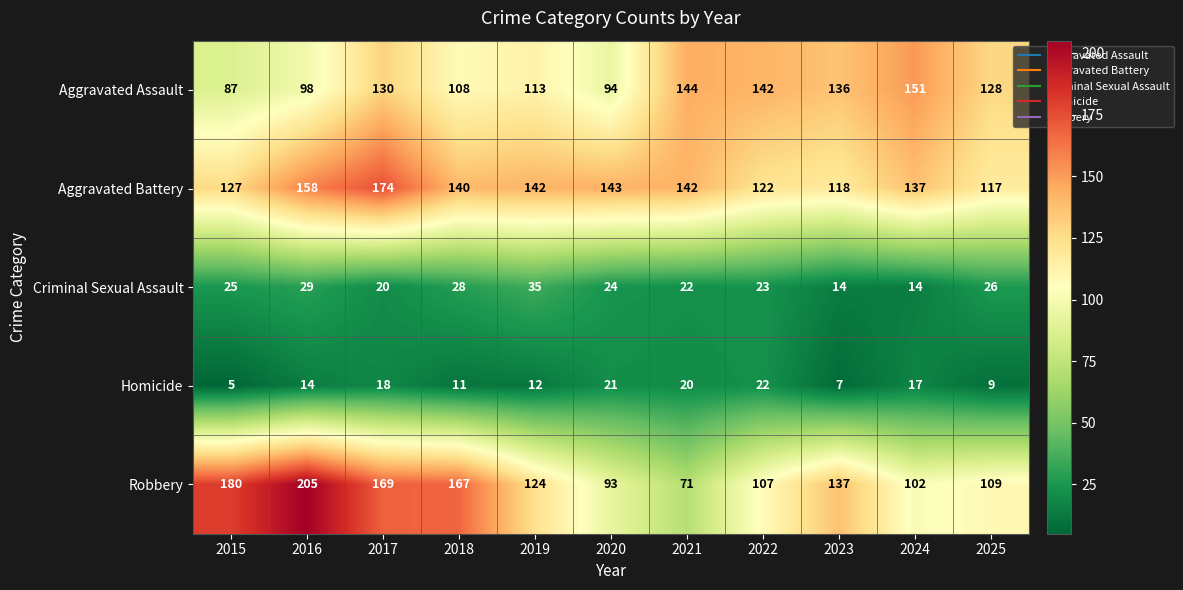

True or false: Aggravated Assault has a value of 98 at 2016.

True